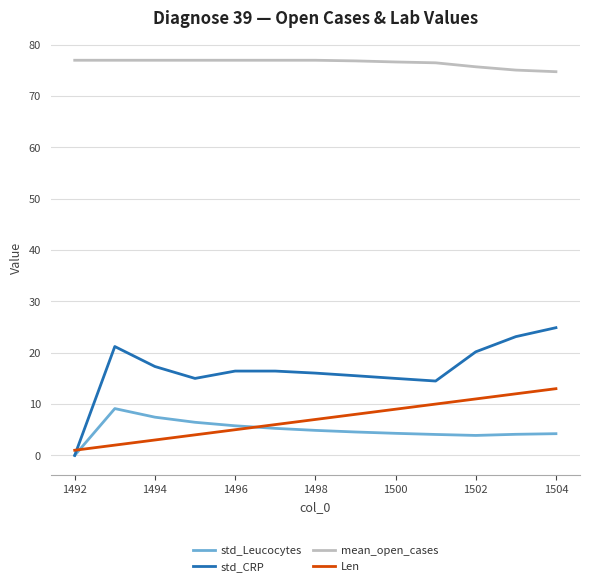

List the series in order of their peak value, lowest first.

std_Leucocytes, Len, std_CRP, mean_open_cases